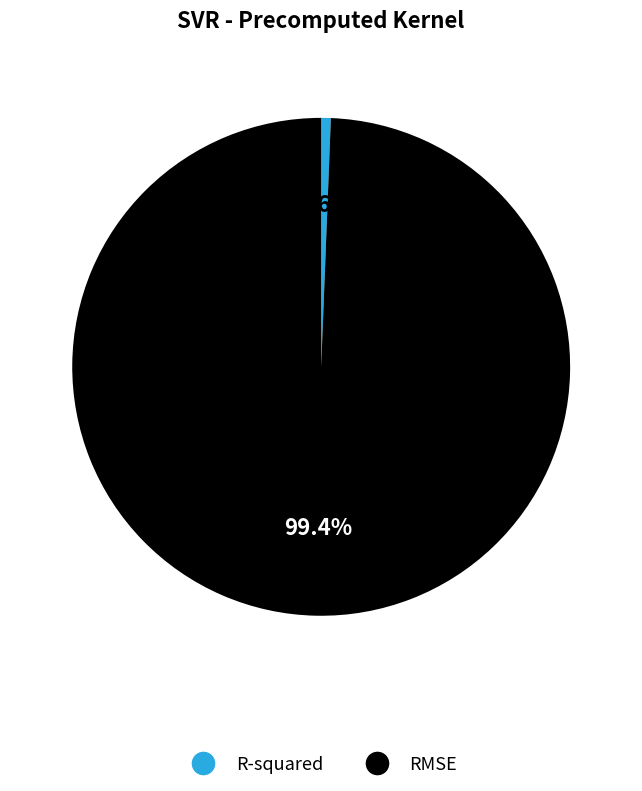

The RMSE slice represents 99% of the pie. True or false?

True